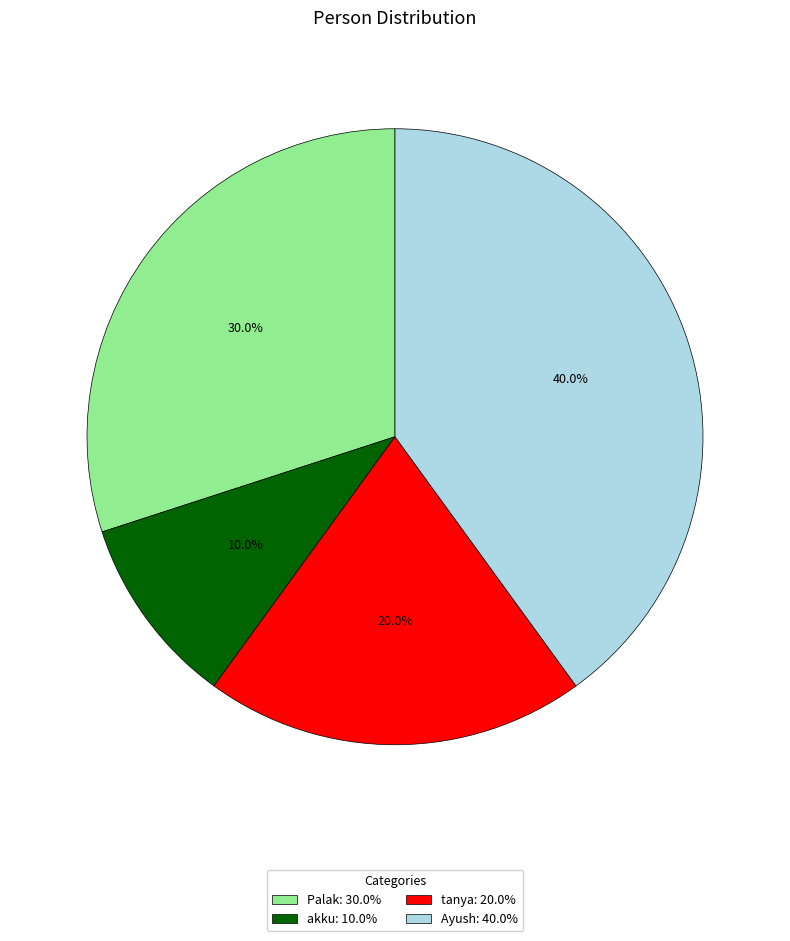

Which has a higher value, akku or Ayush?

Ayush